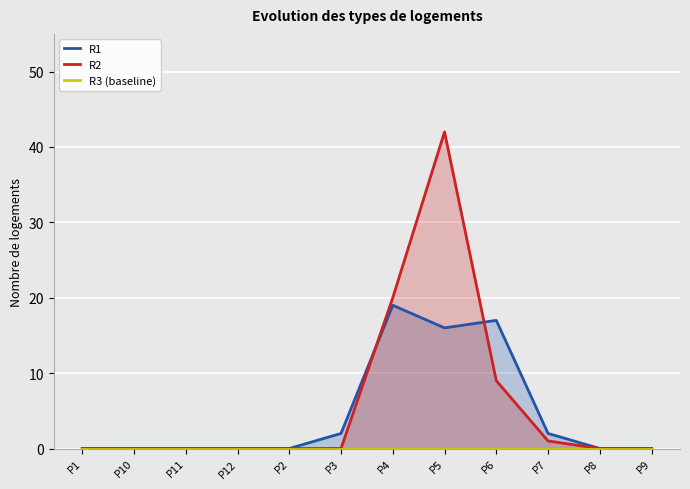

Which series has the largest range (max minus min)?

R2